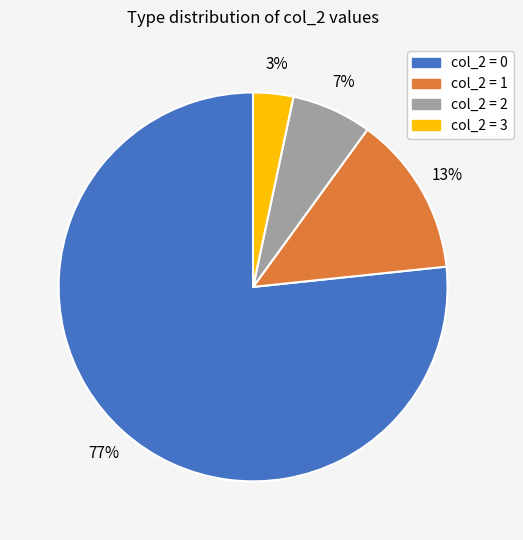

To the nearest percent, what is the average slice percentage?

25%